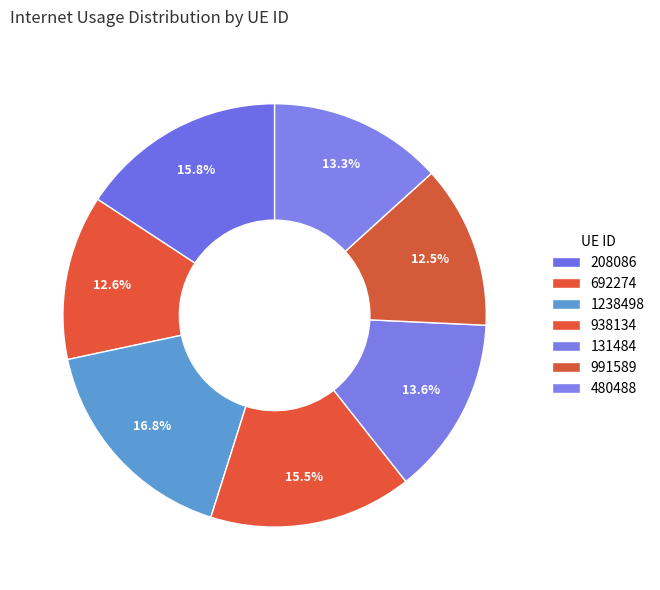

To the nearest percent, what is the combined percentage of 692274 and 208086?

28%